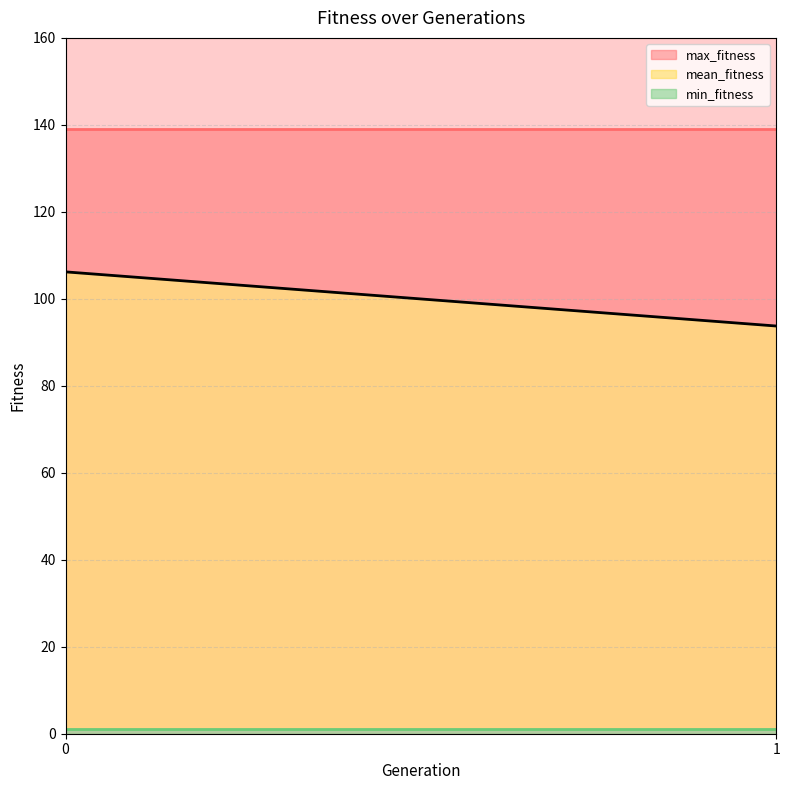

Which series has the largest range (max minus min)?

mean_fitness